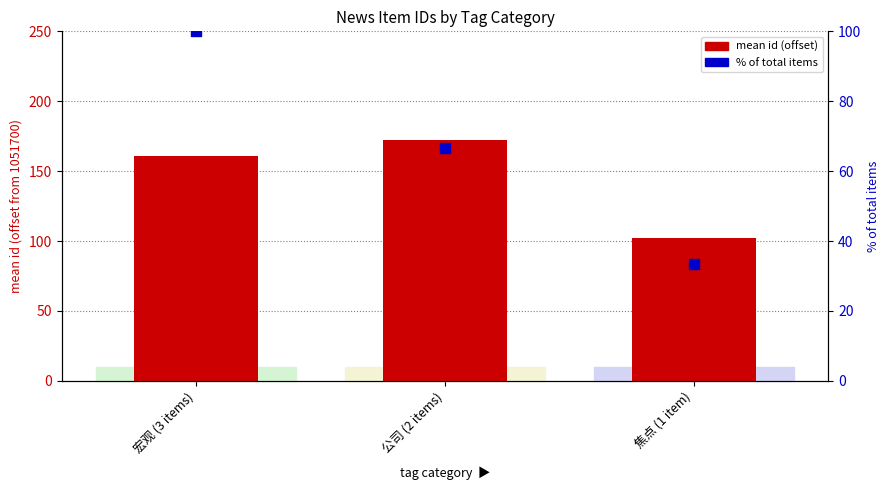

At which category is the sum across all series the highest?

宏观 (3 items)